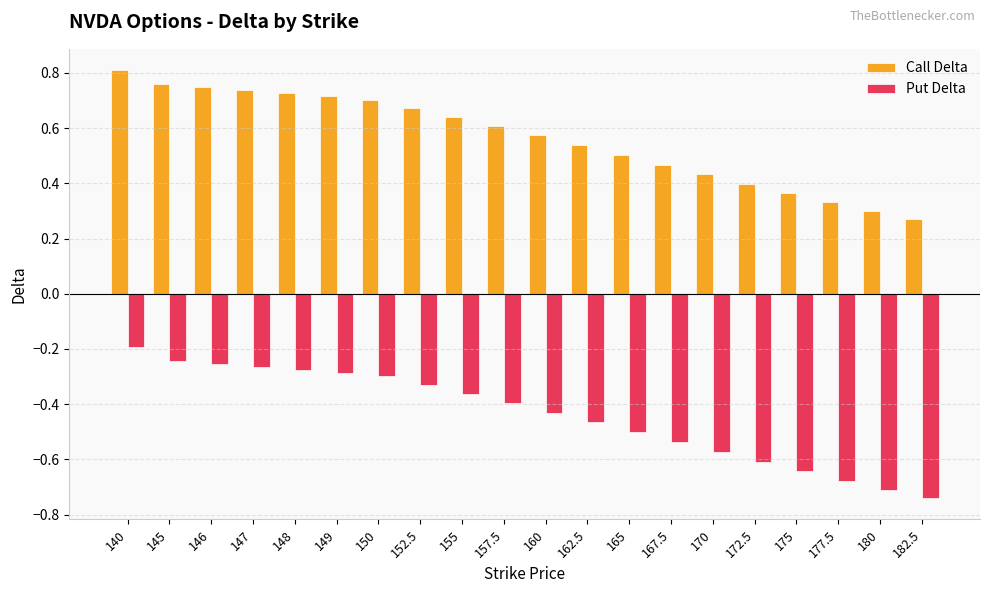

Is the value of Put Delta at 147 greater than the value of Call Delta at 150?

No